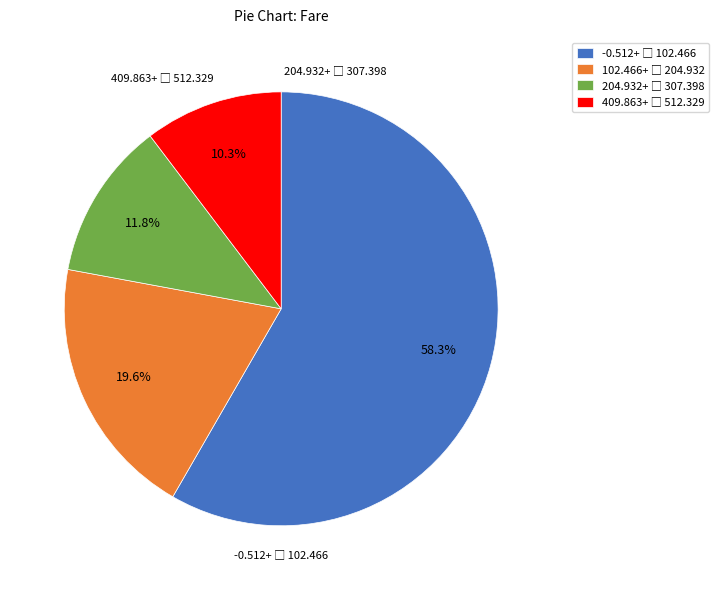

Is there any slice that represents more than half of the pie?

Yes